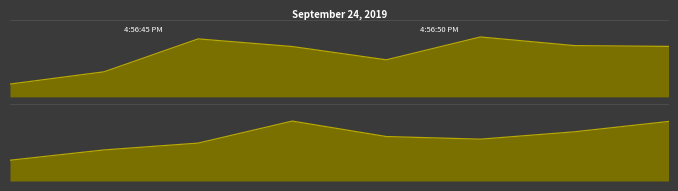

Which has a higher value, 0 or 2?

2